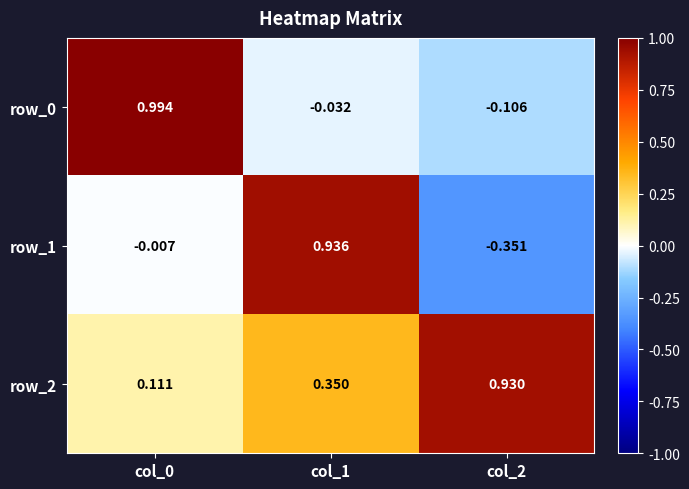

Is the value of row_0 at col_2 greater than the value of row_2 at col_2?

No